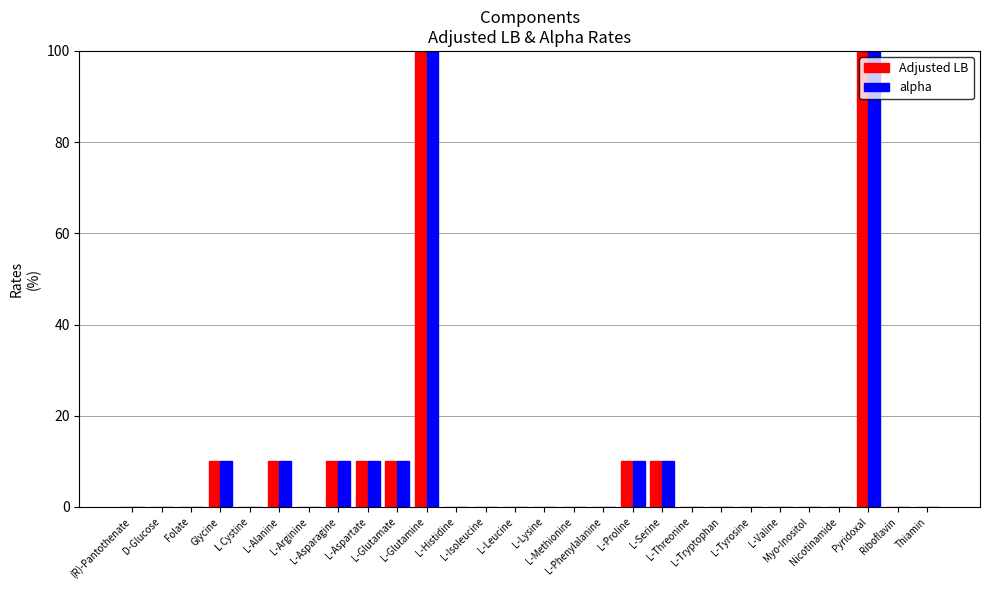

The value of alpha at Glycine is 15.4. True or false?

False